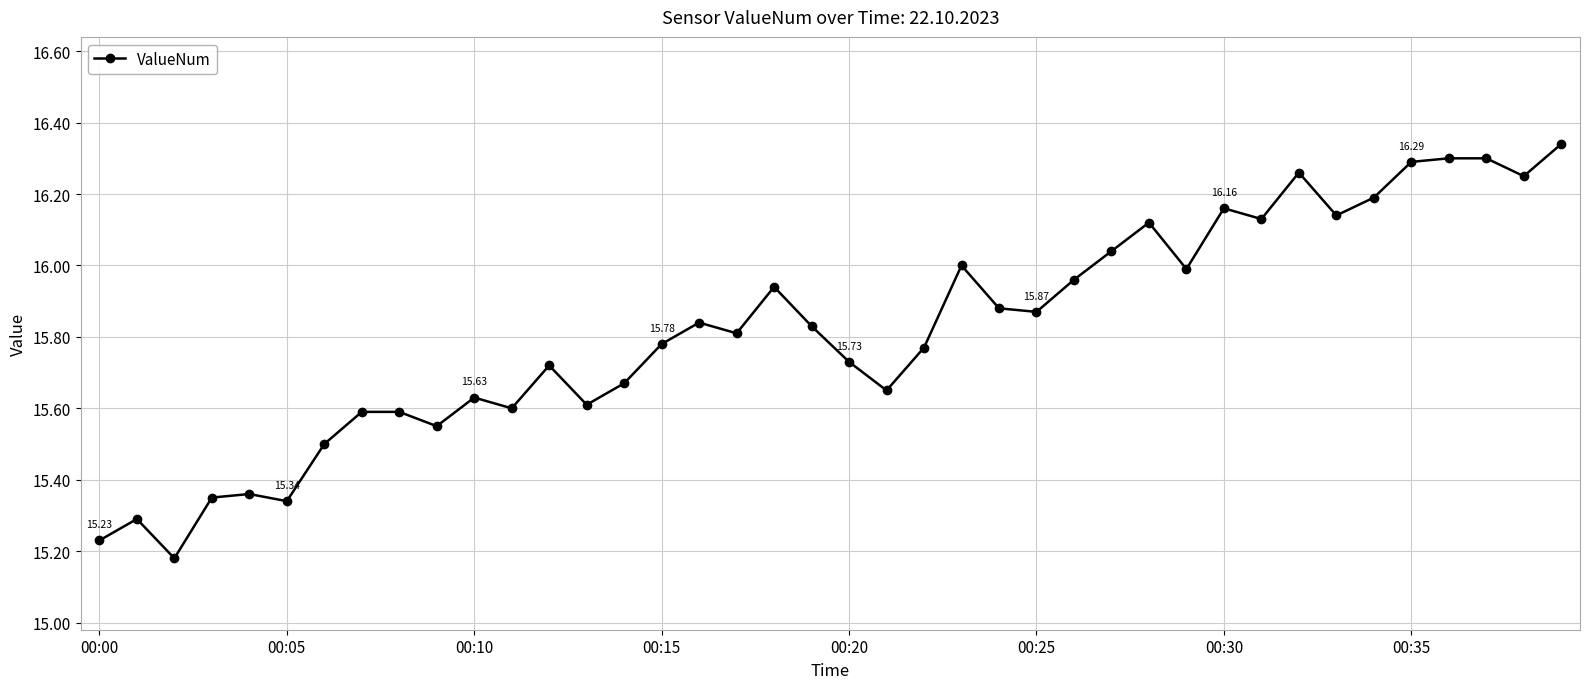

True or false: the data has more than 1 interior local peaks.

True